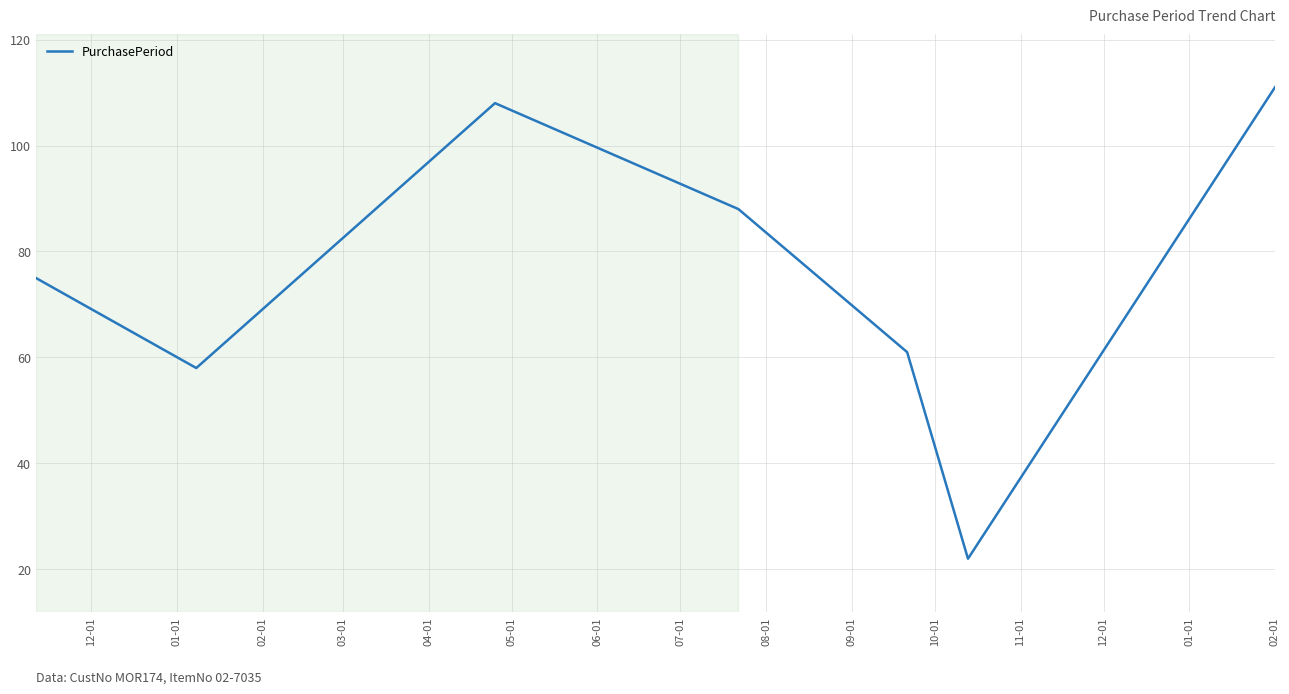

How many interior local peaks (higher than both neighbors) does the data have?

1